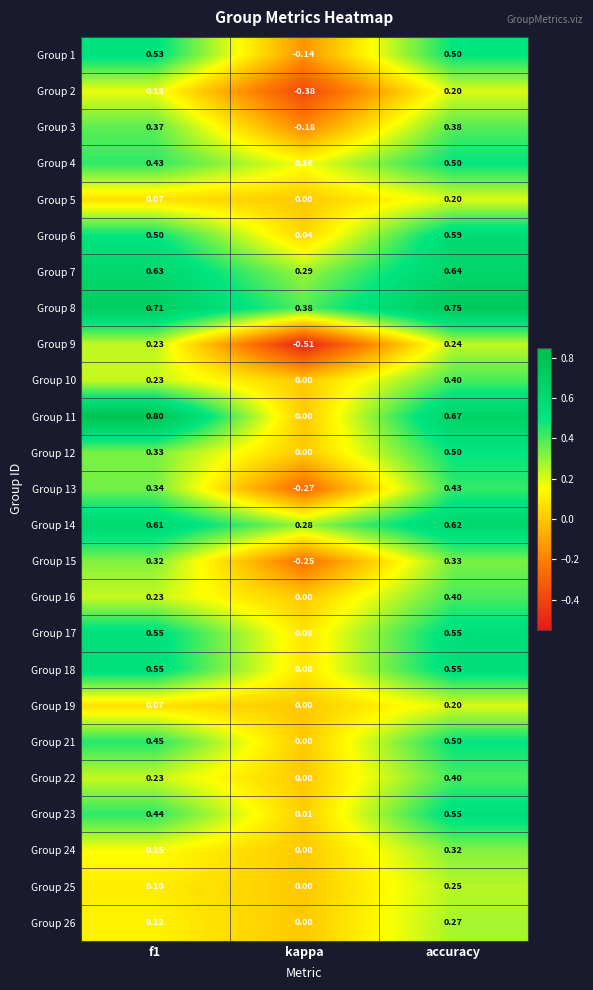

At which label is Group 25 closest to 0?

kappa